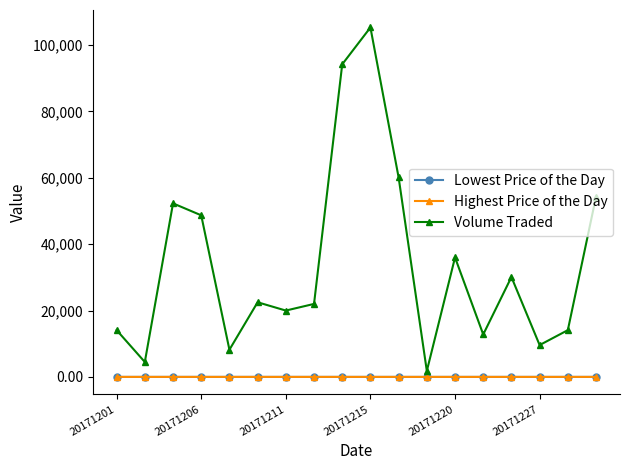

What is the maximum value shown in the chart?

105300.0